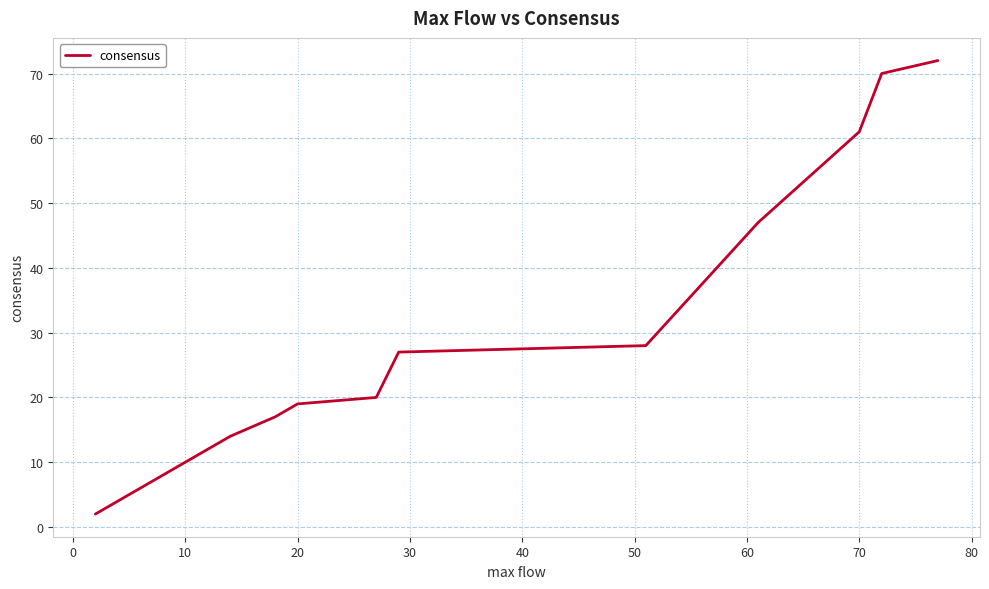

What is the greatest value displayed?

72